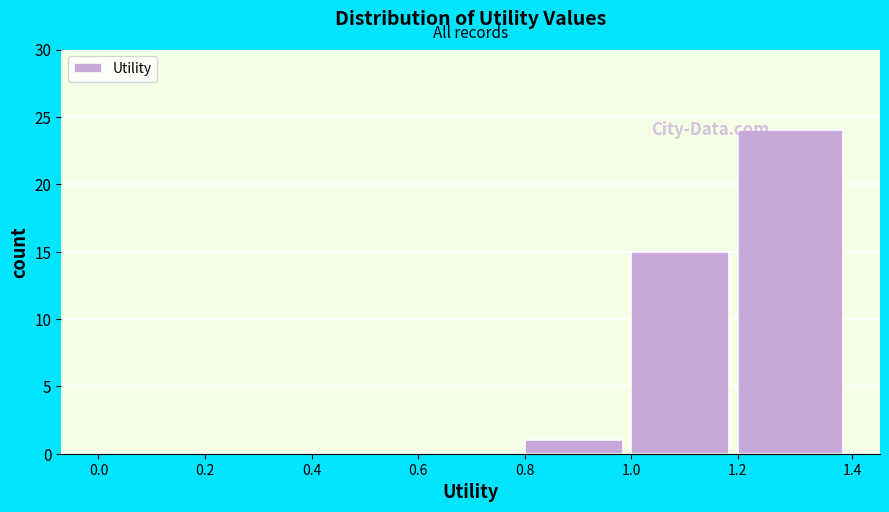

Reading left to right, list every bar in this chart as the range it spans on the x-axis followed by its height. The values are not printed on the chart, so give them approximately, as read against the axis.

0.0 to 0.2: 0
0.2 to 0.4: 0
0.4 to 0.6: 0
0.6 to 0.8: 0
0.8 to 1.0: 1
1.0 to 1.2: 15
1.2 to 1.4: 24